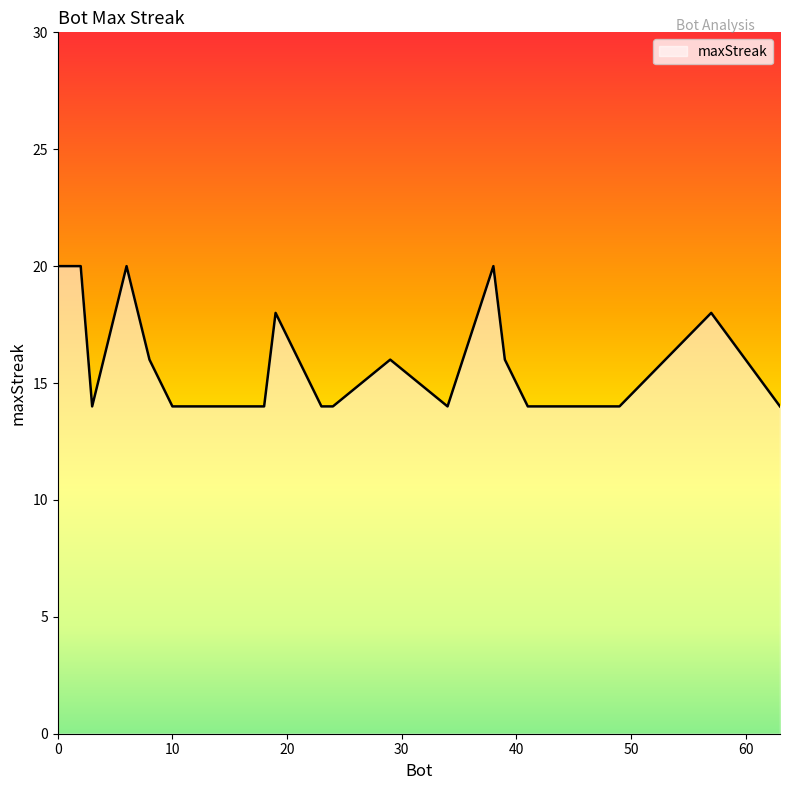

What is the minimum value shown in the chart?

14